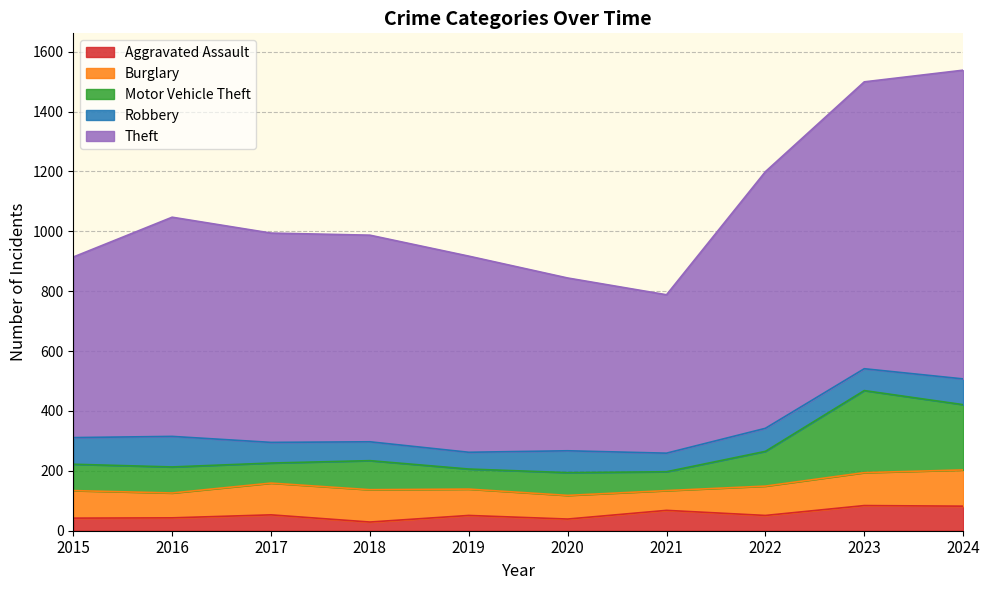

True or false: Motor Vehicle Theft and Theft cross at least once.

False